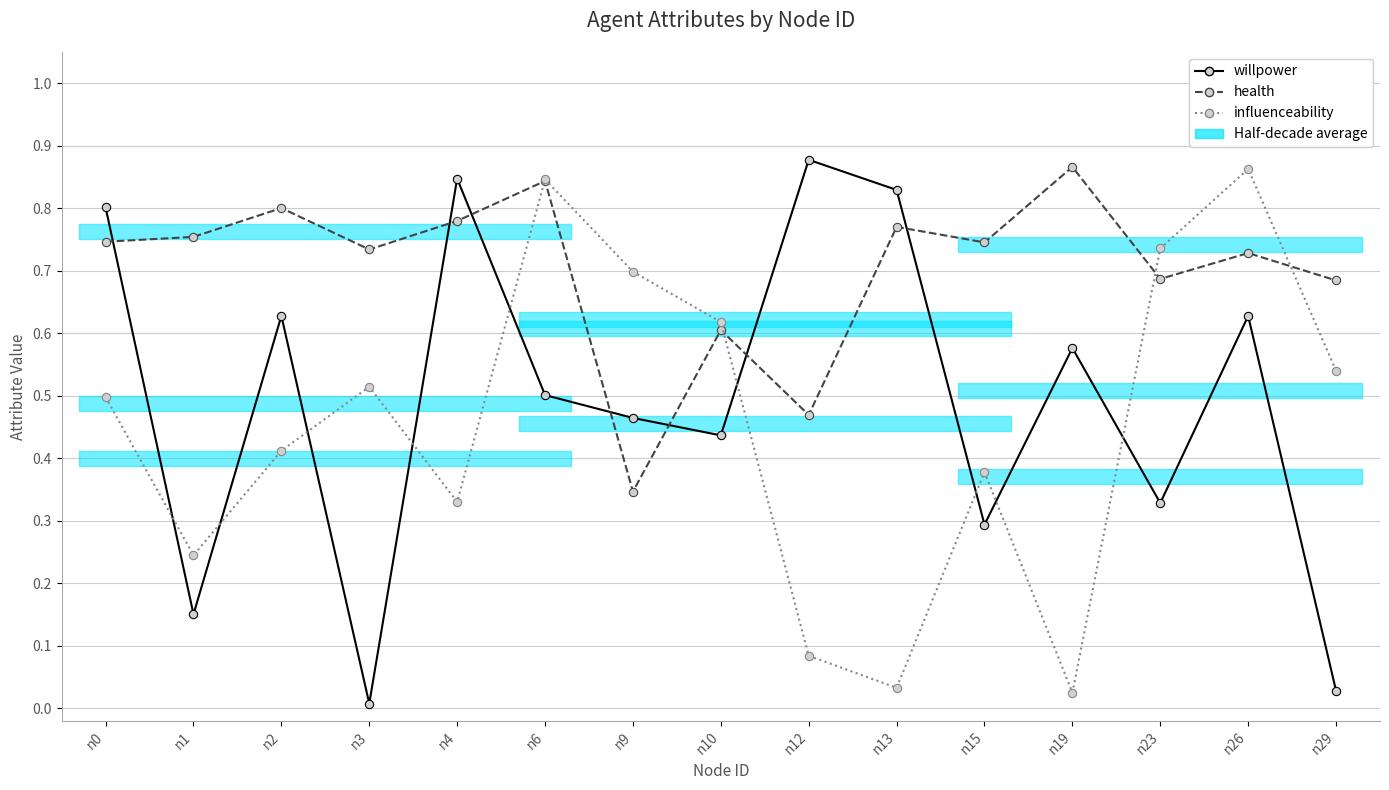

What is the highest value of the health series?

0.9